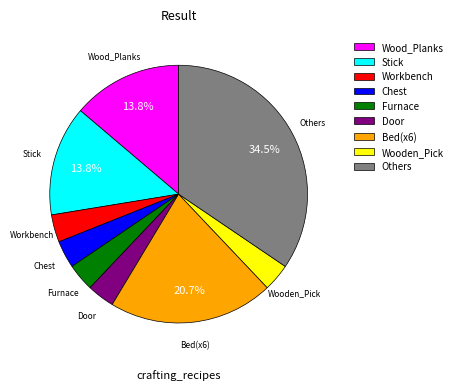

What percentage is the Workbench slice, to the nearest percent?

3%